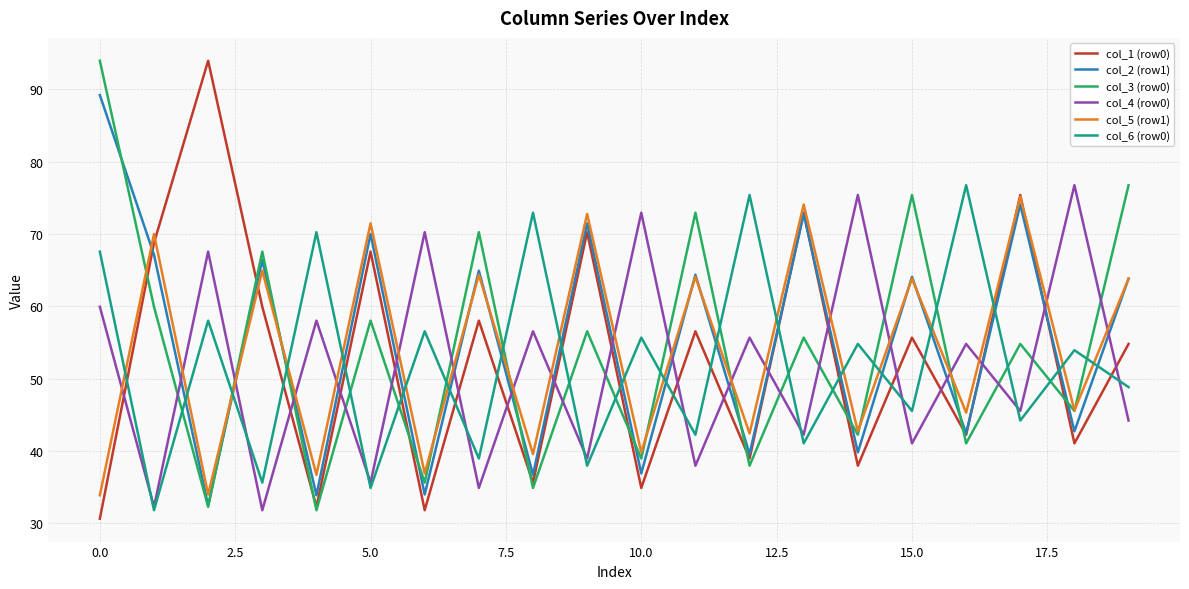

How many interior local peaks does the col_2 (row1) series have?

8